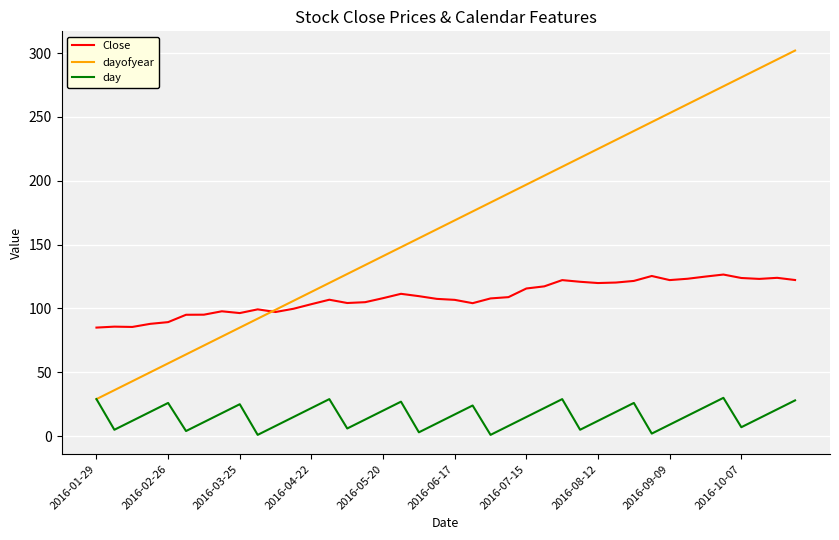

Which series has the largest range (max minus min)?

dayofyear